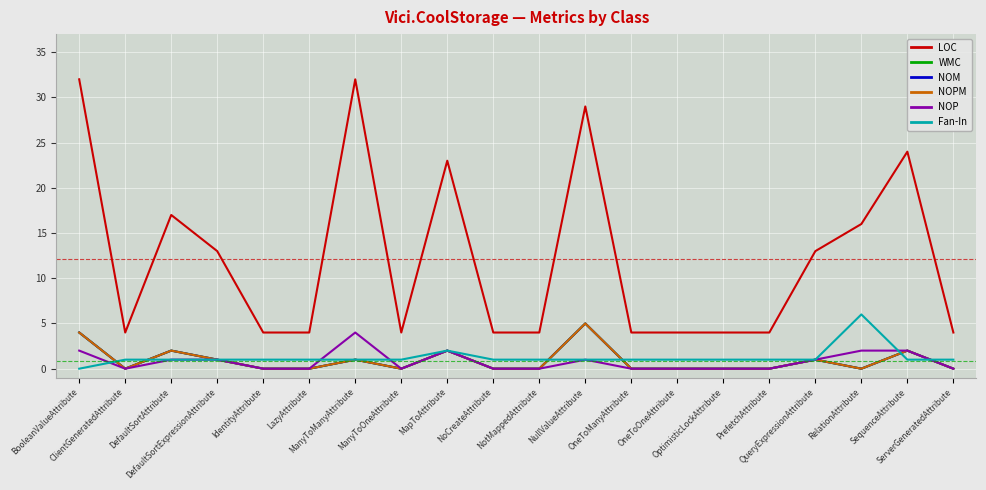

What is the value of the LOC point at the 20th from the left?

4